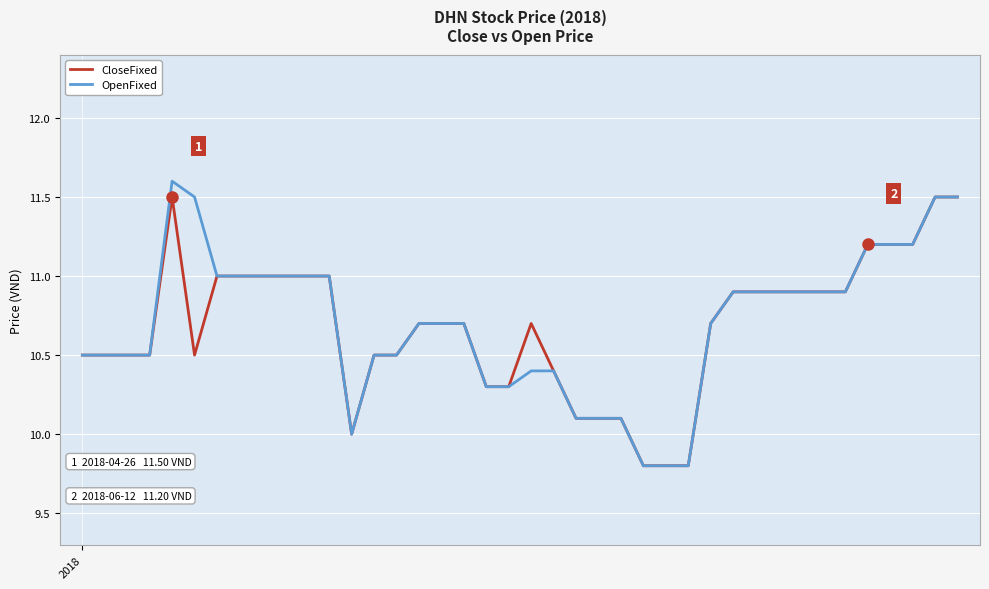

What is the maximum value shown in the chart?

11.6